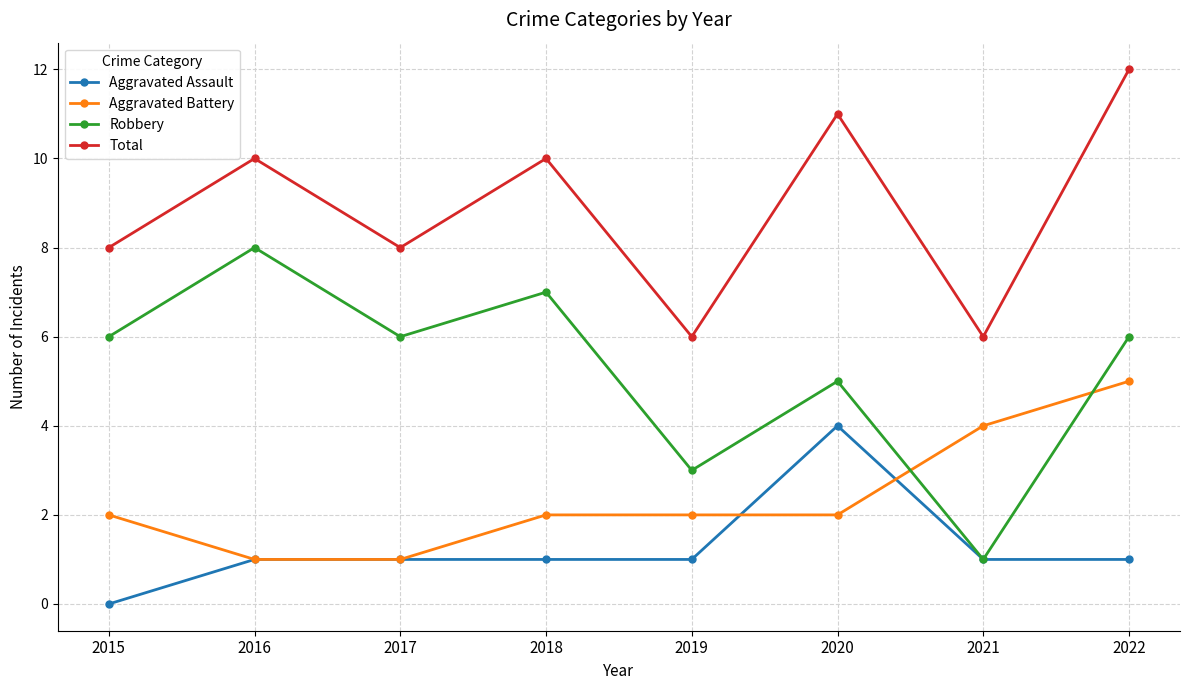

Is the value of Aggravated Battery at 2018 greater than the value of Aggravated Assault at 2019?

Yes